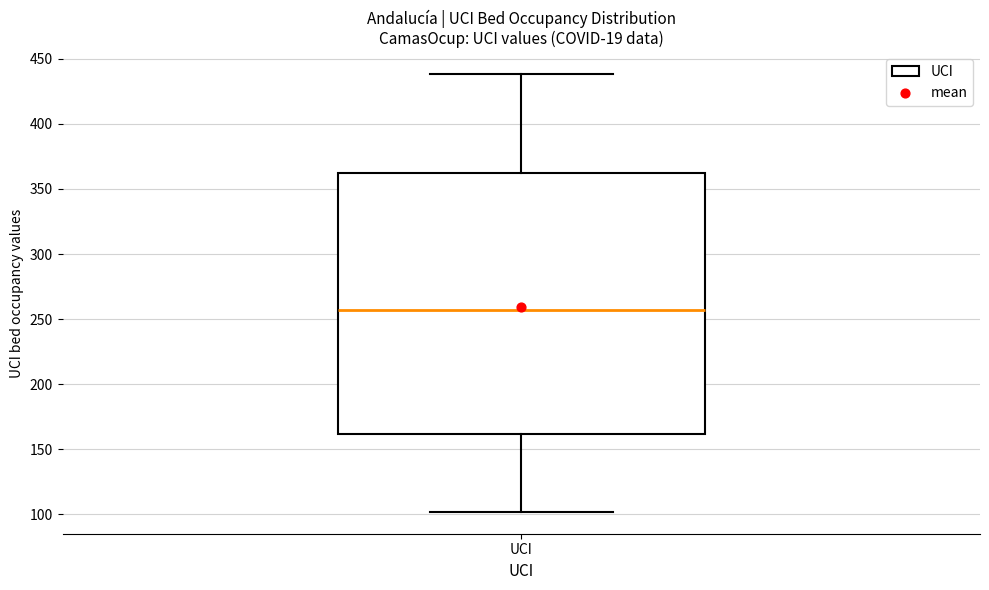

Where does the median line of the box for UCI sit on the y-axis? The values are not printed on the chart, so give them approximately, as read against the axis.

255